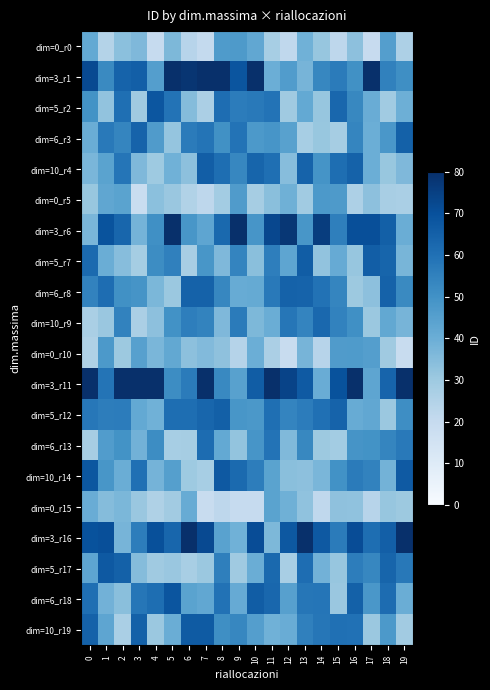

Reading left to right, what are all the values shown in this chart?

dim=0_r0: 0=41.7	1=24.4	2=33.7	3=36.0	4=19.9	5=36.5	6=23.5	7=20.4	8=46.6	9=47.1	10=42.4	11=27.5	12=21.4	13=38.8	14=31.5	15=22.1	16=33.2	17=19.5	18=45.4	19=26.2
dim=3_r1: 0=72.1	1=52.5	2=64.1	3=65.6	4=45.4	5=89.3	6=78.4	7=87.6	8=85.1	9=68.5	10=86.6	11=40.0	12=46.0	13=37.5	14=53.2	15=56.8	16=50.2	17=81.4	18=55.0	19=50.7
dim=5_r2: 0=49.5	1=32.5	2=60.5	3=29.7	4=68.3	5=59.2	6=34.9	7=26.7	8=61.1	9=56.5	10=57.4	11=59.2	12=29.6	13=41.7	14=31.4	15=63.1	16=52.9	17=40.5	18=29.2	19=39.7
dim=6_r3: 0=40.3	1=57.4	2=53.5	3=64.1	4=46.5	5=31.6	6=56.7	7=58.8	8=50.3	9=59.2	10=47.4	11=48.7	12=44.6	13=27.6	14=31.1	15=27.8	16=53.5	17=39.8	18=48.1	19=65.0
dim=10_r4: 0=37.1	1=43.9	2=58.5	3=36.2	4=29.8	5=38.8	6=33.3	7=65.9	8=60.8	9=53.4	10=63.4	11=60.6	12=34.4	13=64.3	14=49.4	15=60.7	16=64.5	17=40.0	18=31.2	19=36.2
dim=0_r5: 0=31.1	1=42.7	2=44.0	3=18.7	4=33.6	5=30.9	6=25.1	7=22.0	8=28.5	9=46.4	10=28.1	11=33.9	12=39.3	13=29.3	14=47.3	15=47.0	16=26.0	17=33.2	18=27.4	19=26.9
dim=3_r6: 0=37.1	1=69.1	2=63.2	3=37.9	4=50.6	5=85.9	6=48.4	7=43.1	8=62.4	9=90.2	10=48.6	11=72.6	12=77.7	13=48.3	14=75.8	15=55.6	16=70.4	17=70.5	18=65.0	19=40.1
dim=5_r7: 0=61.9	1=40.1	2=34.4	3=28.2	4=51.6	5=55.2	6=27.2	7=48.2	8=36.1	9=53.9	10=33.9	11=55.8	12=42.9	13=66.2	14=32.3	15=41.0	16=31.3	17=65.7	18=63.7	19=37.4
dim=6_r8: 0=54.5	1=61.2	2=50.0	3=49.0	4=36.8	5=30.4	6=64.5	7=64.7	8=53.3	9=40.9	10=41.3	11=57.3	12=64.5	13=64.1	14=59.6	15=53.7	16=30.1	17=33.4	18=64.6	19=52.2
dim=10_r9: 0=26.9	1=30.8	2=54.6	3=26.7	4=33.3	5=49.8	6=55.8	7=54.1	8=36.0	9=56.7	10=36.6	11=40.3	12=58.2	13=54.0	14=62.5	15=54.4	16=50.6	17=30.5	18=42.1	19=37.7
dim=0_r10: 0=25.7	1=47.3	2=30.1	3=44.9	4=37.2	5=42.0	6=33.4	7=35.6	8=33.1	9=24.3	10=39.9	11=26.8	12=19.2	13=37.6	14=23.7	15=46.3	16=46.7	17=45.6	18=29.5	19=19.0
dim=3_r11: 0=87.0	1=59.0	2=89.1	3=89.0	4=82.8	5=51.5	6=56.6	7=82.7	8=52.7	9=44.5	10=66.2	11=87.4	12=74.0	13=66.9	14=40.4	15=69.4	16=90.4	17=42.8	18=64.0	19=84.1
dim=5_r12: 0=57.9	1=56.1	2=56.3	3=41.7	4=38.9	5=60.8	6=60.8	7=63.3	8=65.2	9=48.2	10=47.8	11=60.3	12=54.1	13=56.3	14=60.2	15=64.2	16=40.8	17=42.4	18=30.5	19=51.0
dim=6_r13: 0=28.0	1=46.2	2=49.5	3=38.6	4=51.6	5=27.8	6=28.1	7=61.4	8=41.8	9=31.9	10=48.6	11=59.1	12=35.7	13=52.9	14=30.1	15=28.7	16=49.0	17=49.4	18=53.5	19=57.3
dim=10_r14: 0=67.9	1=48.4	2=40.2	3=60.2	4=38.0	5=45.1	6=29.8	7=27.6	8=67.3	9=61.9	10=56.0	11=43.8	12=33.8	13=33.1	14=37.1	15=49.8	16=56.8	17=54.5	18=38.4	19=67.0
dim=0_r15: 0=40.3	1=34.9	2=36.6	3=30.9	4=25.8	5=29.0	6=40.9	7=18.9	8=21.9	9=19.9	10=19.7	11=43.8	12=39.3	13=32.5	14=21.4	15=33.1	16=32.5	17=23.6	18=31.3	19=30.3
dim=3_r16: 0=69.5	1=70.6	2=37.5	3=56.0	4=70.0	5=63.2	6=83.0	7=71.9	8=44.1	9=39.0	10=71.0	11=36.5	12=67.8	13=87.7	14=67.2	15=56.7	16=71.0	17=60.7	18=65.6	19=87.7
dim=5_r17: 0=42.9	1=67.3	2=64.9	3=34.8	4=29.4	5=30.8	6=27.3	7=30.5	8=55.5	9=29.5	10=40.0	11=62.3	12=27.5	13=61.0	14=38.5	15=31.5	16=56.0	17=53.2	18=63.7	19=57.7
dim=6_r18: 0=60.6	1=38.5	2=34.0	3=58.3	4=60.7	5=68.5	6=44.0	7=42.3	8=59.4	9=41.0	10=66.0	11=62.9	12=44.7	13=58.3	14=58.5	15=30.9	16=64.8	17=47.9	18=61.5	19=40.1
dim=10_r19: 0=64.5	1=43.0	2=27.0	3=64.9	4=30.4	5=40.0	6=66.8	7=66.8	8=50.8	9=53.3	10=45.5	11=38.9	12=40.4	13=55.0	14=58.4	15=60.1	16=60.0	17=30.4	18=47.5	19=28.9